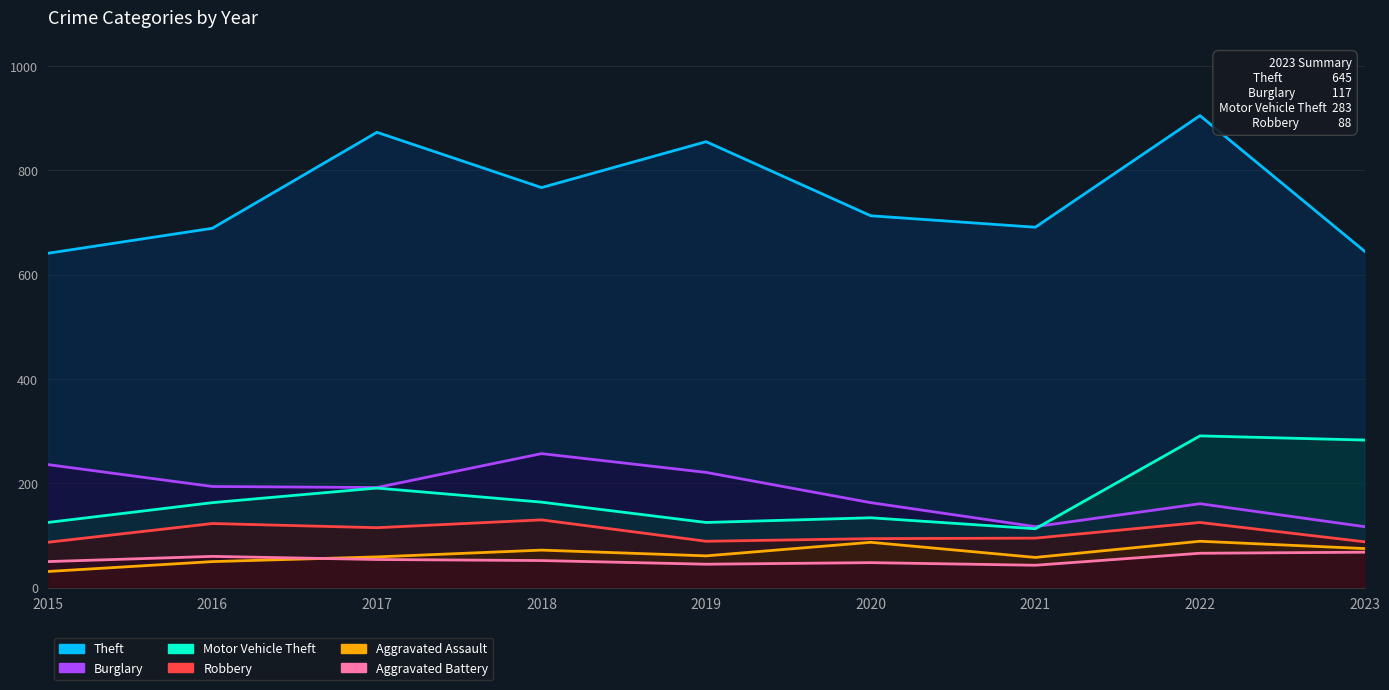

At 2018, list the series in order from largest to smallest.

Theft, Burglary, Motor Vehicle Theft, Robbery, Aggravated Assault, Aggravated Battery